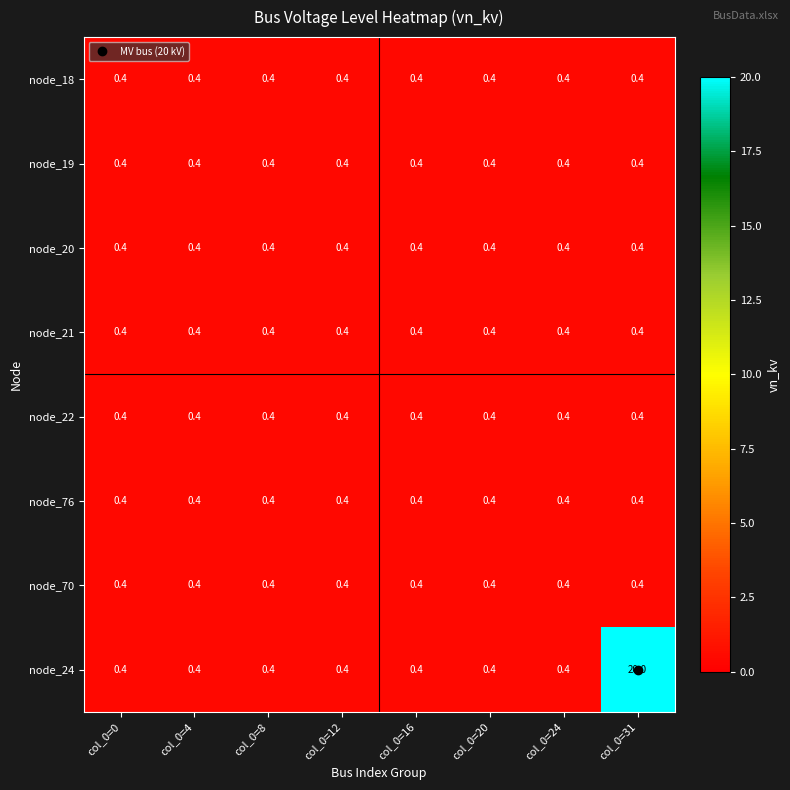

Is it true that node_22 equals 0.4 at col_0=12?

True